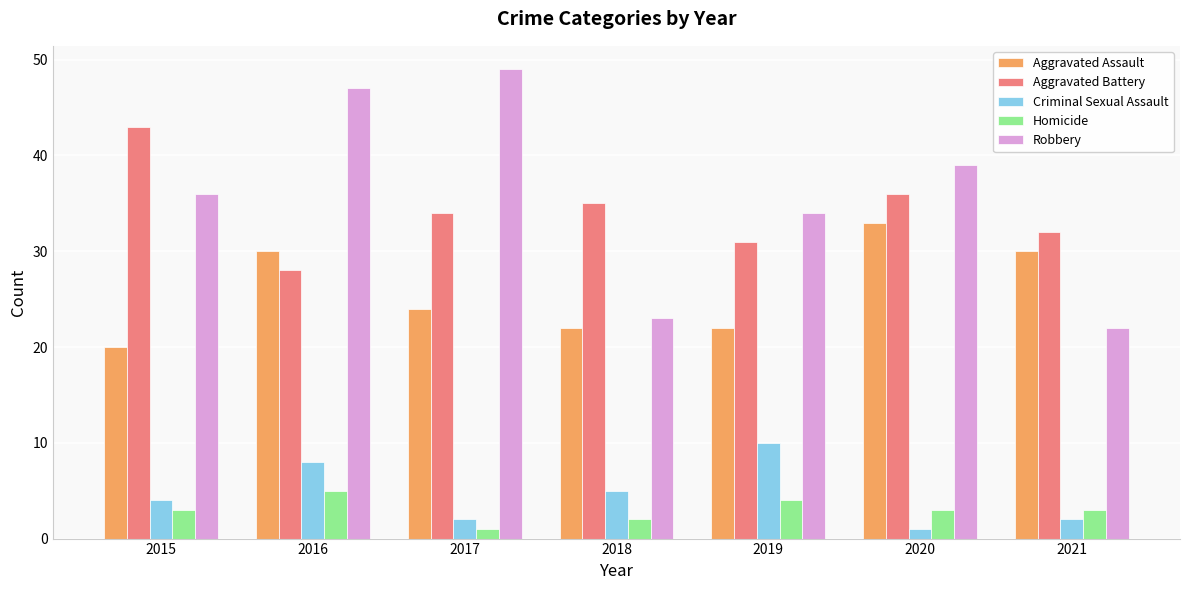

What is the total value across all series at 2021?

89